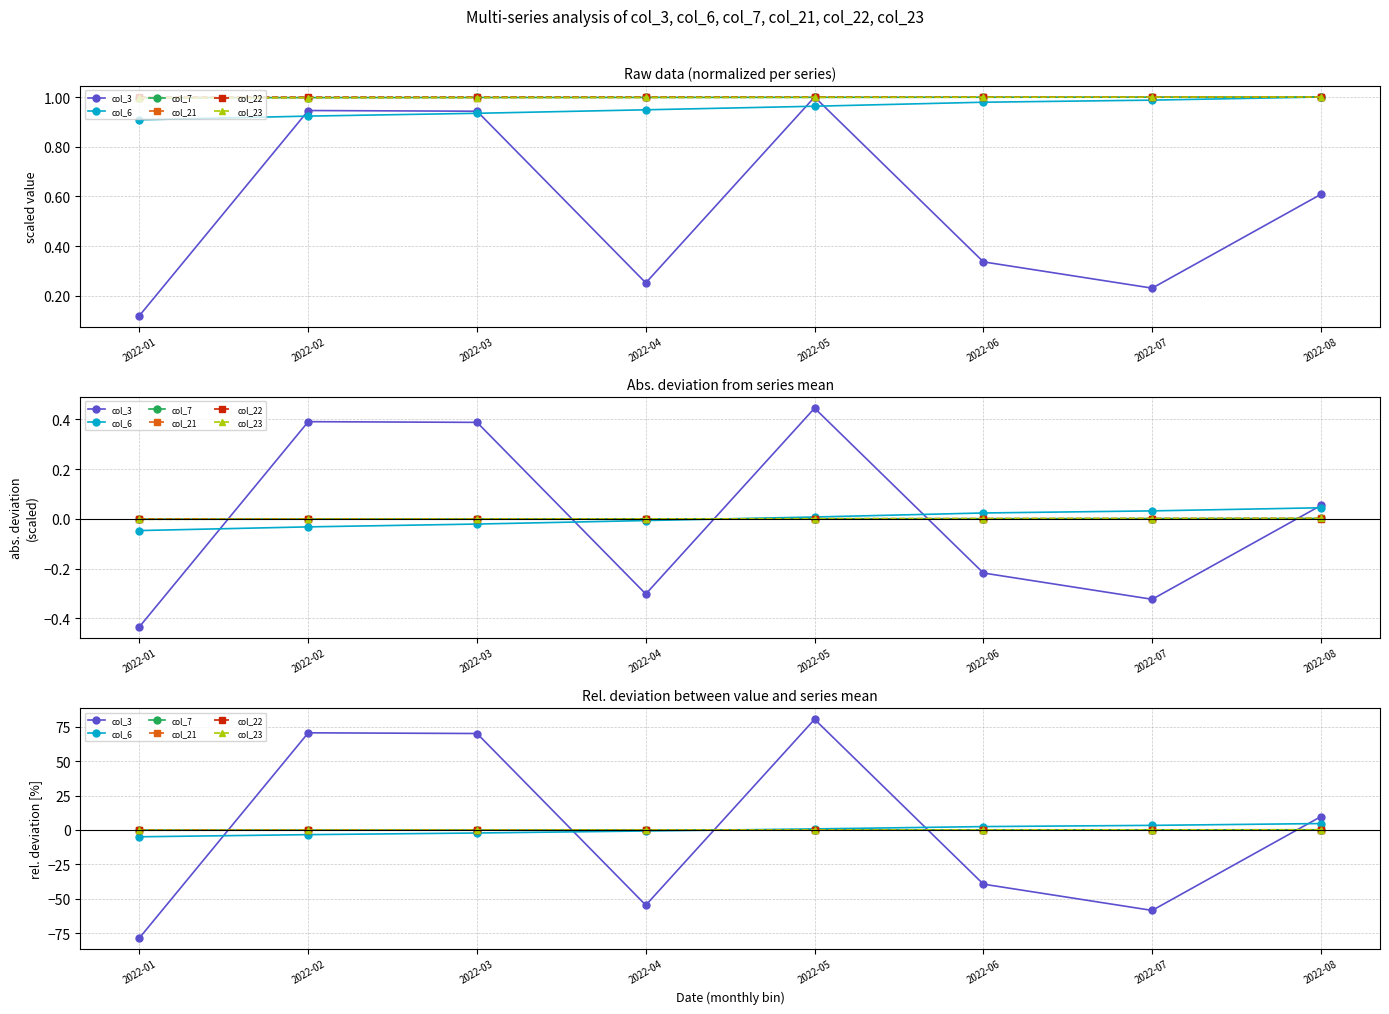

Which category has the lowest value in the col_7 series?

2022-01